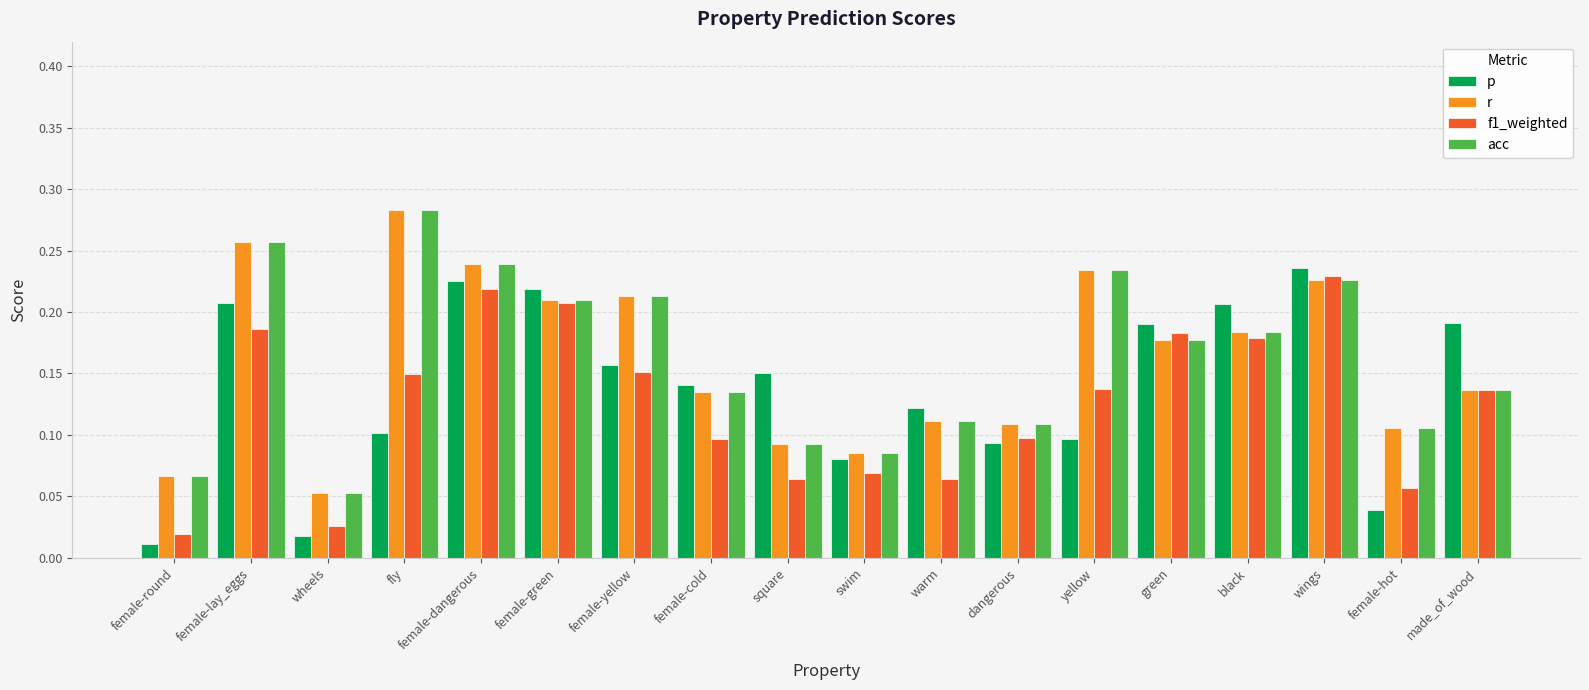

True or false: acc has a value of 0.1 at female-round.

True